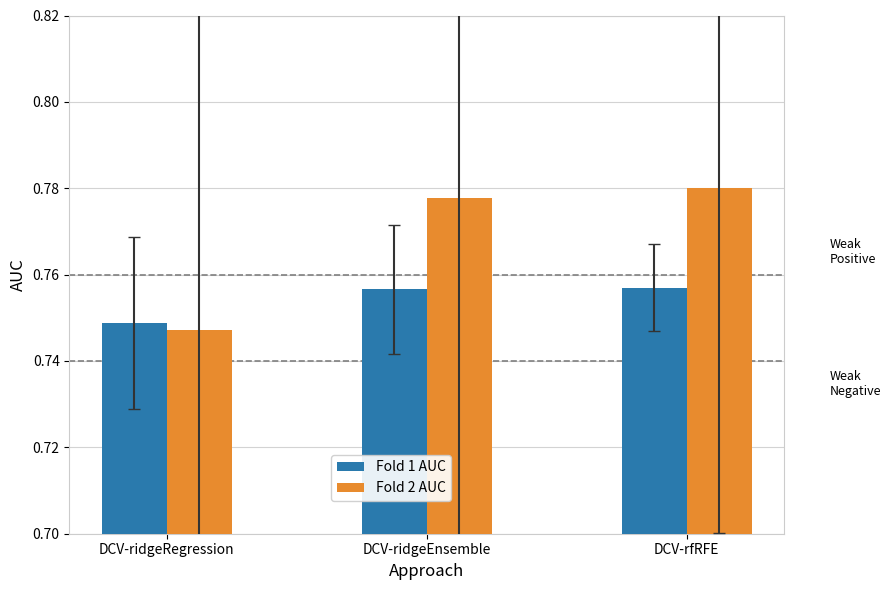

Which label corresponds to the largest value in the chart?

DCV-rfRFE